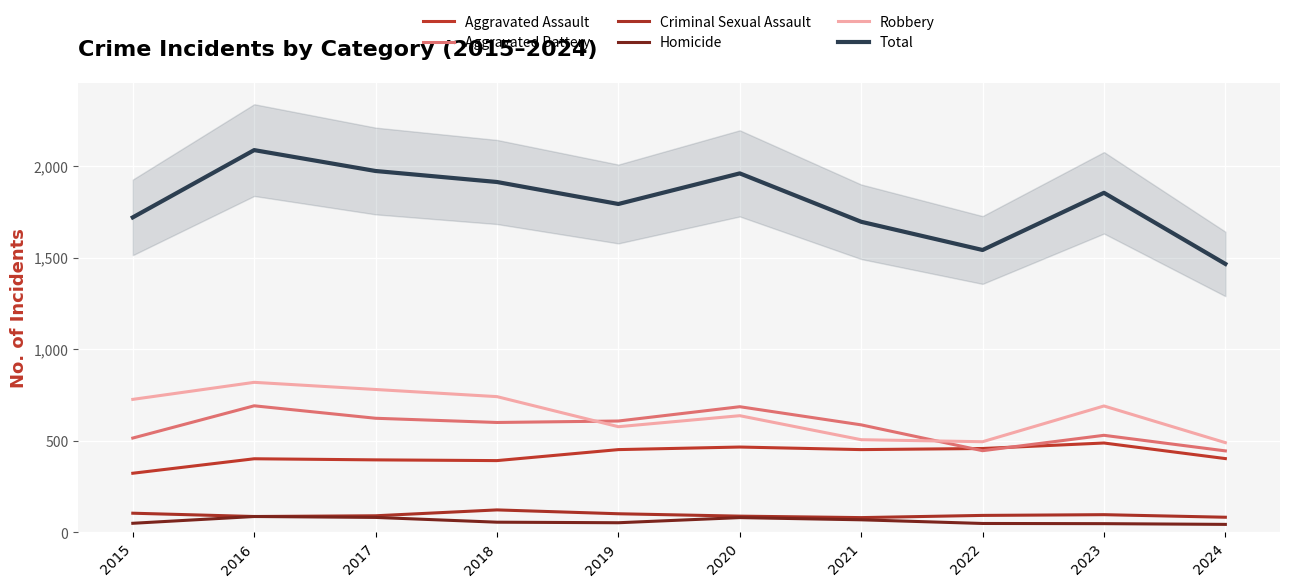

Is the value of Aggravated Assault at 2024 greater than the value of Aggravated Battery at 2018?

No